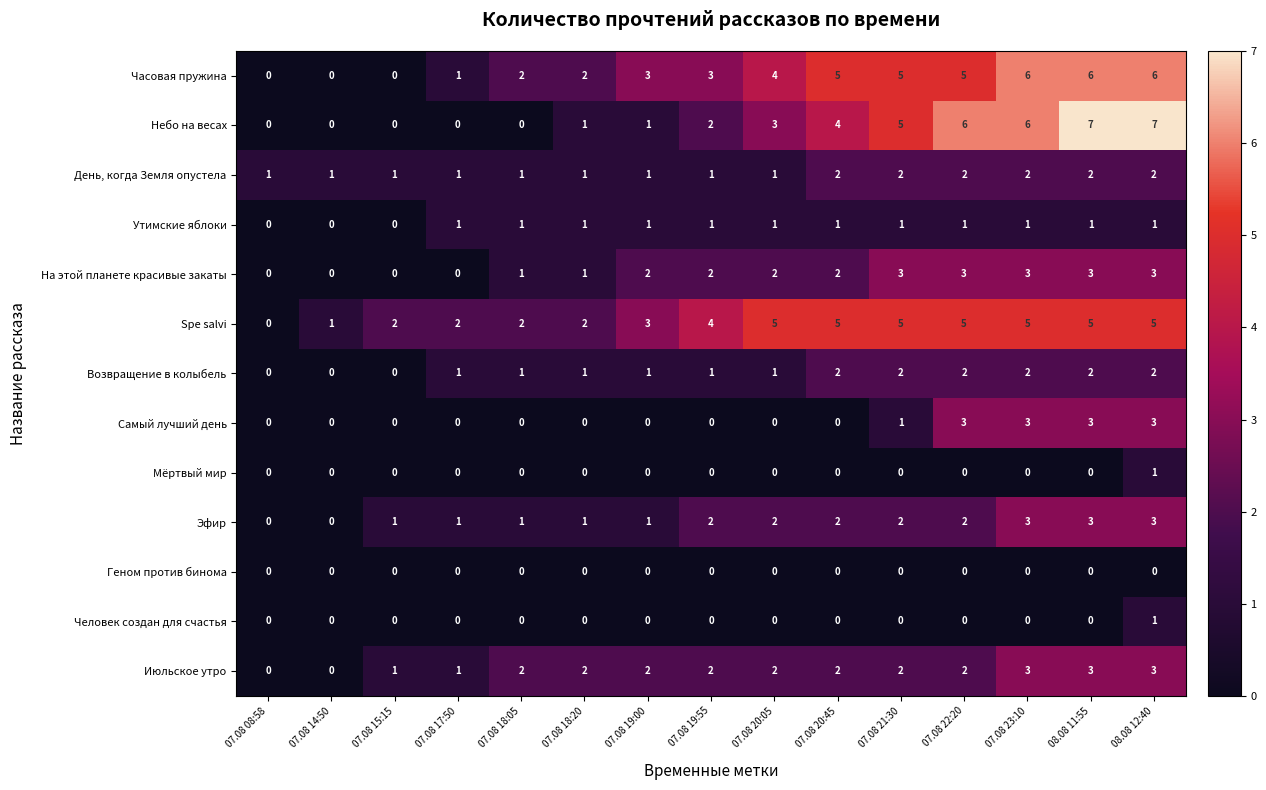

Is the value of Июльское утро at 07.08 20:45 greater than the value of На этой планете красивые закаты at 08.08 11:55?

No